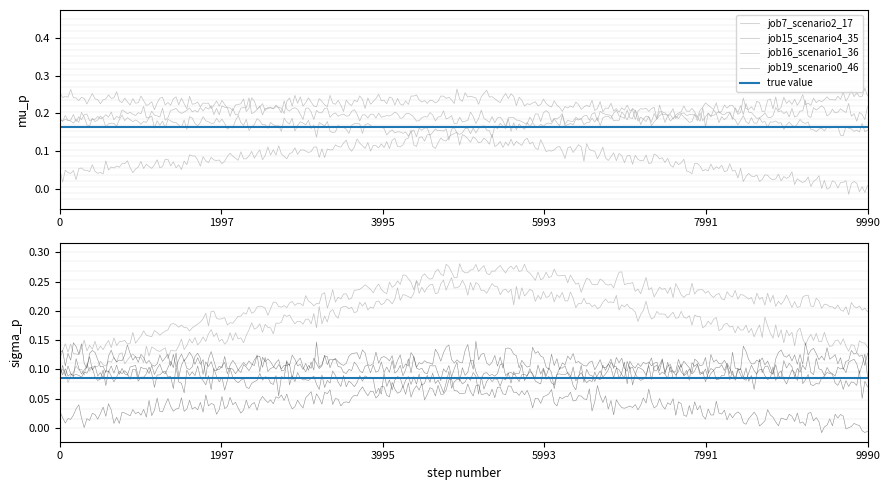

The value of job7_scenario2_17 at B14 is 0.1. True or false?

False